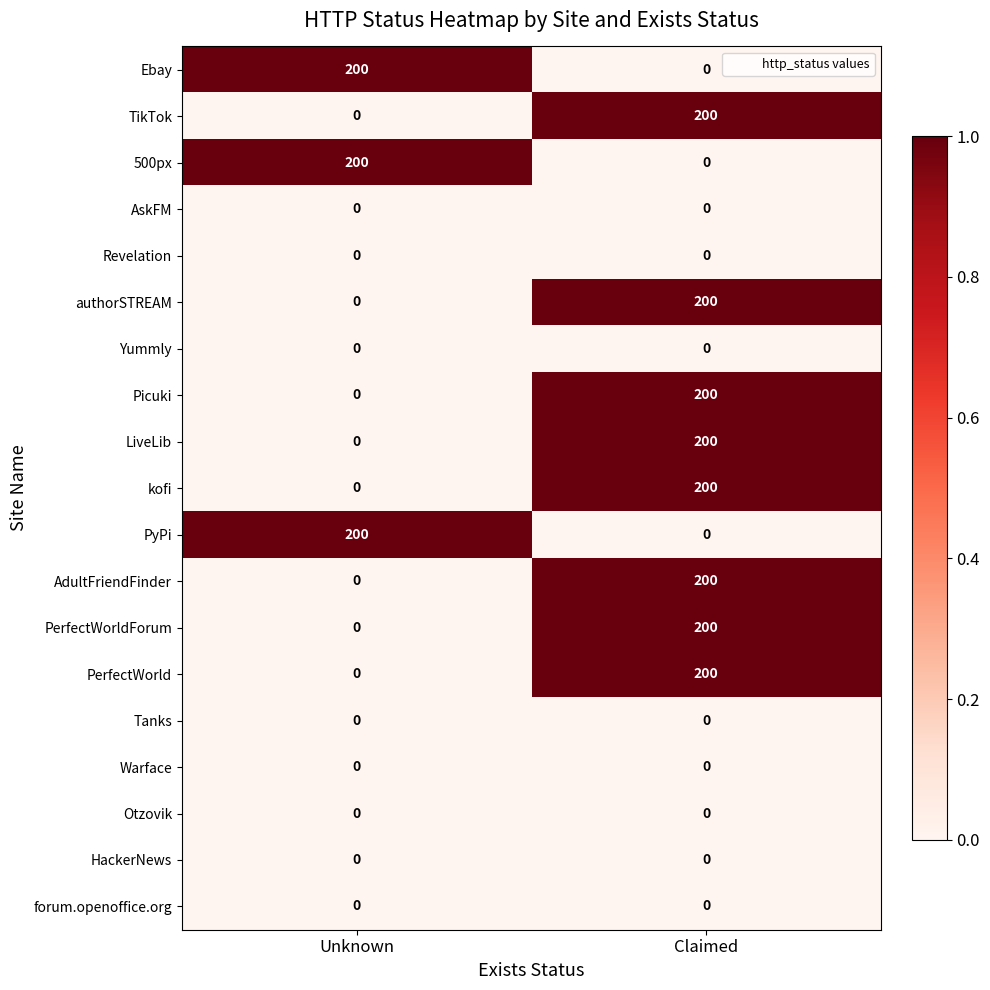

At which category is the sum across all series the highest?

Claimed